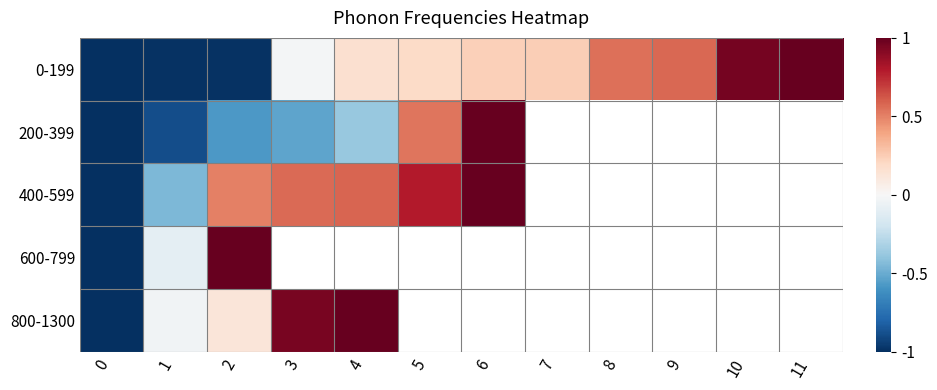

At which label does 0-199 reach its peak?

11